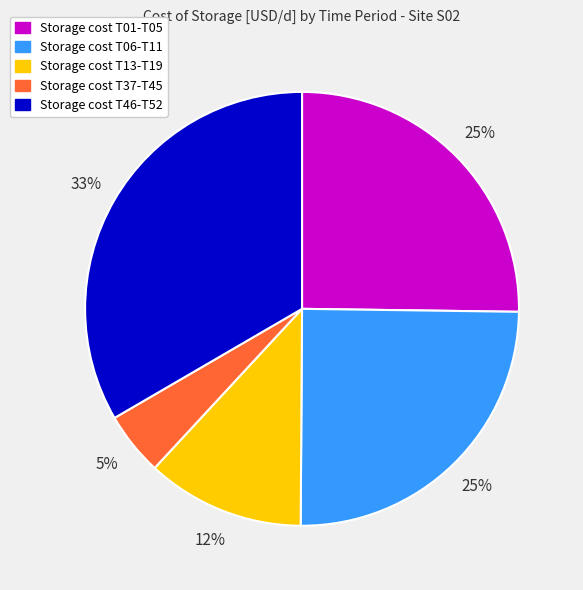

To the nearest percent, what is the average slice percentage?

20%